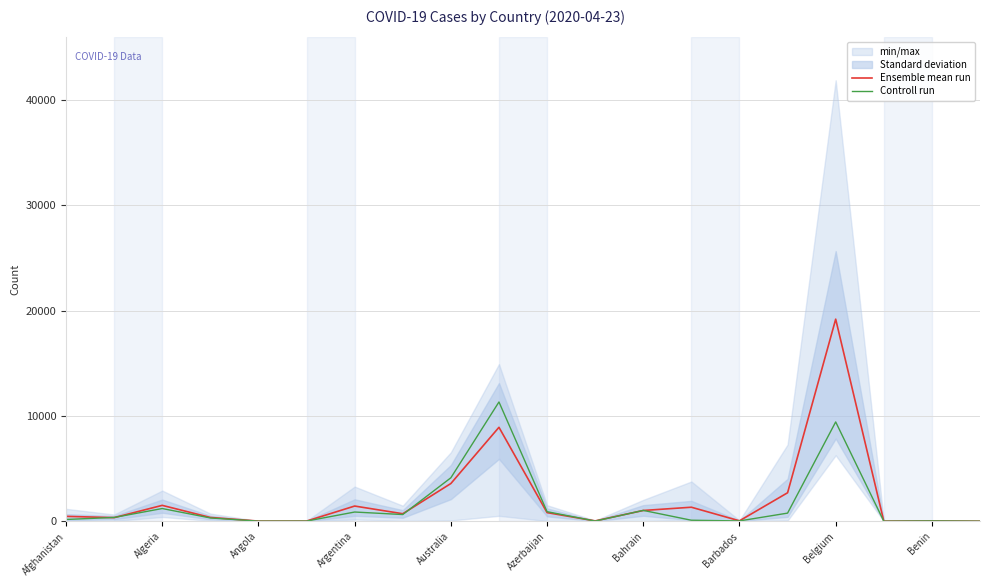

What is the approximate value of Controll run at Bahrain?

1026.0